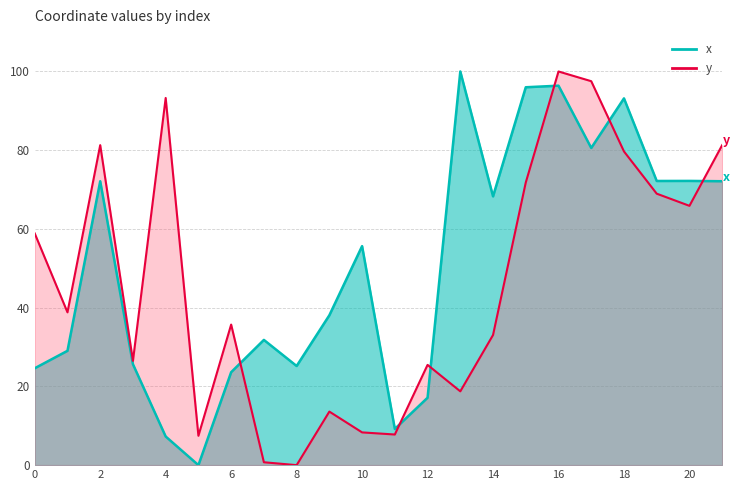

What is the average value of the y series?

46.1